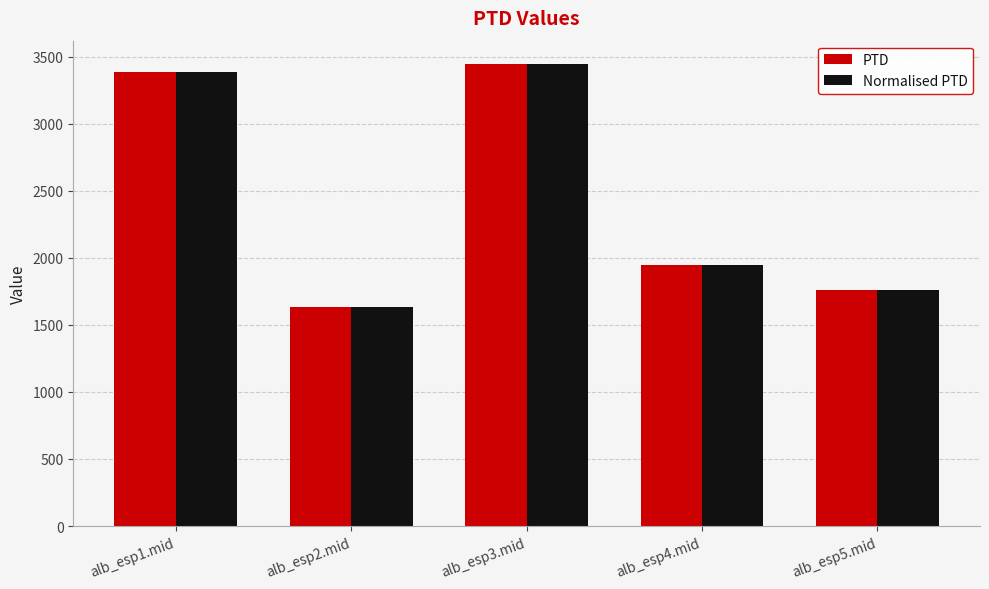

At how many categories does at least one series exceed 2790?

2